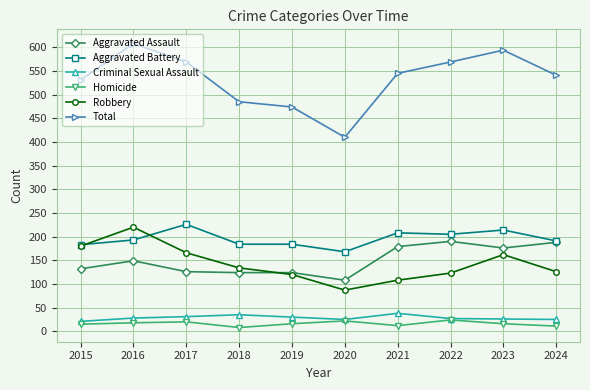

True or false: Homicide and Aggravated Assault intersect in this chart.

False